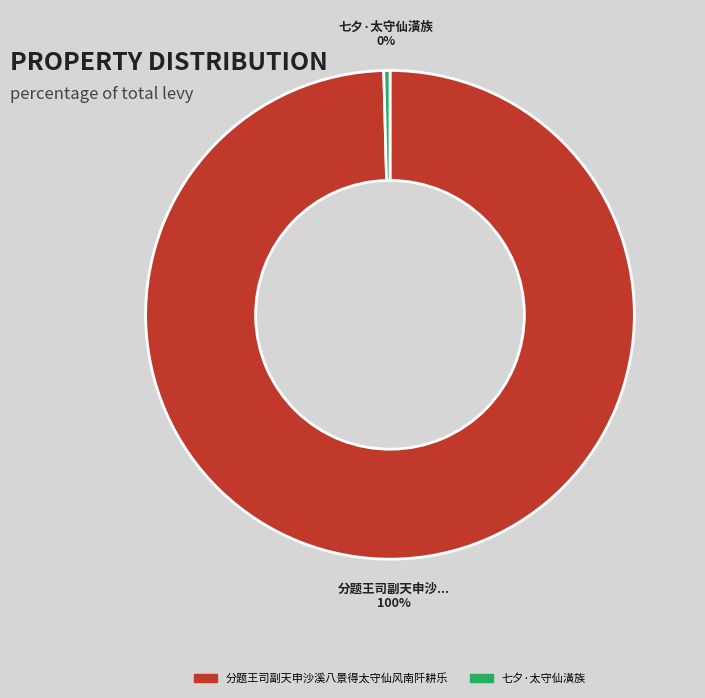

What percentage is the 分题王司副天申沙溪八景得太守仙风南阡耕乐 slice, to the nearest percent?

100%